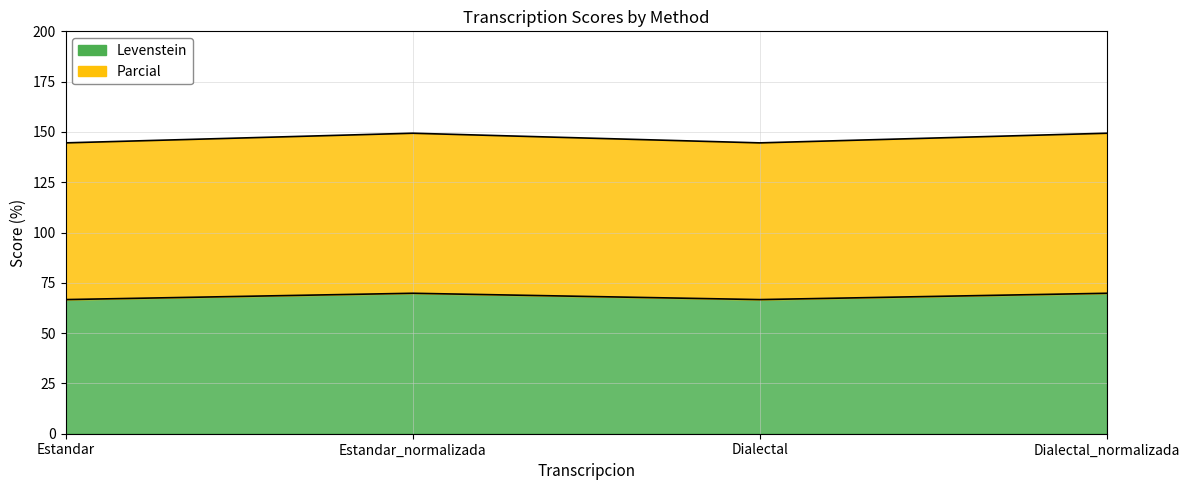

Reading right to left, extract all data points from this chart.

Levenstein: 69.8	66.7	69.8	66.7
Parcial: 149.4	144.6	149.4	144.6